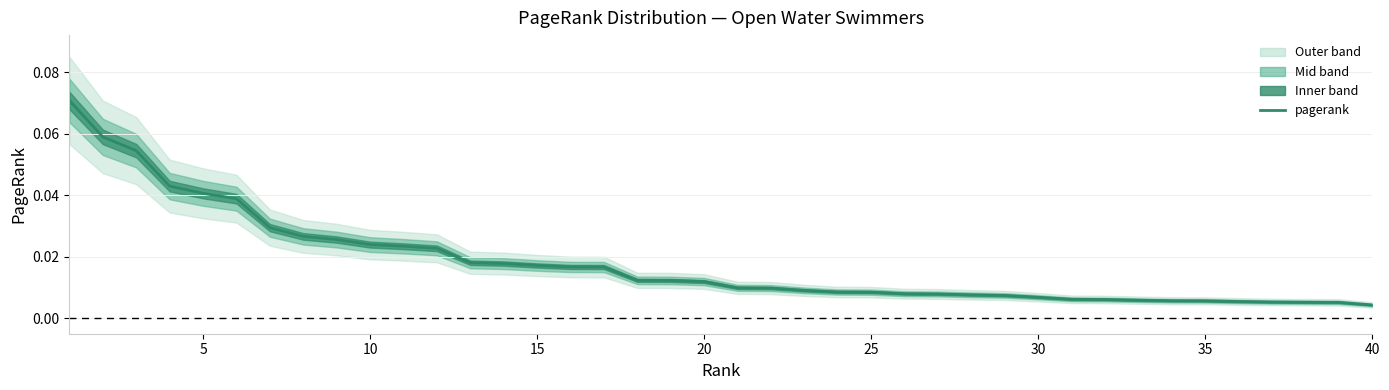

How many series are shown in this chart?

1